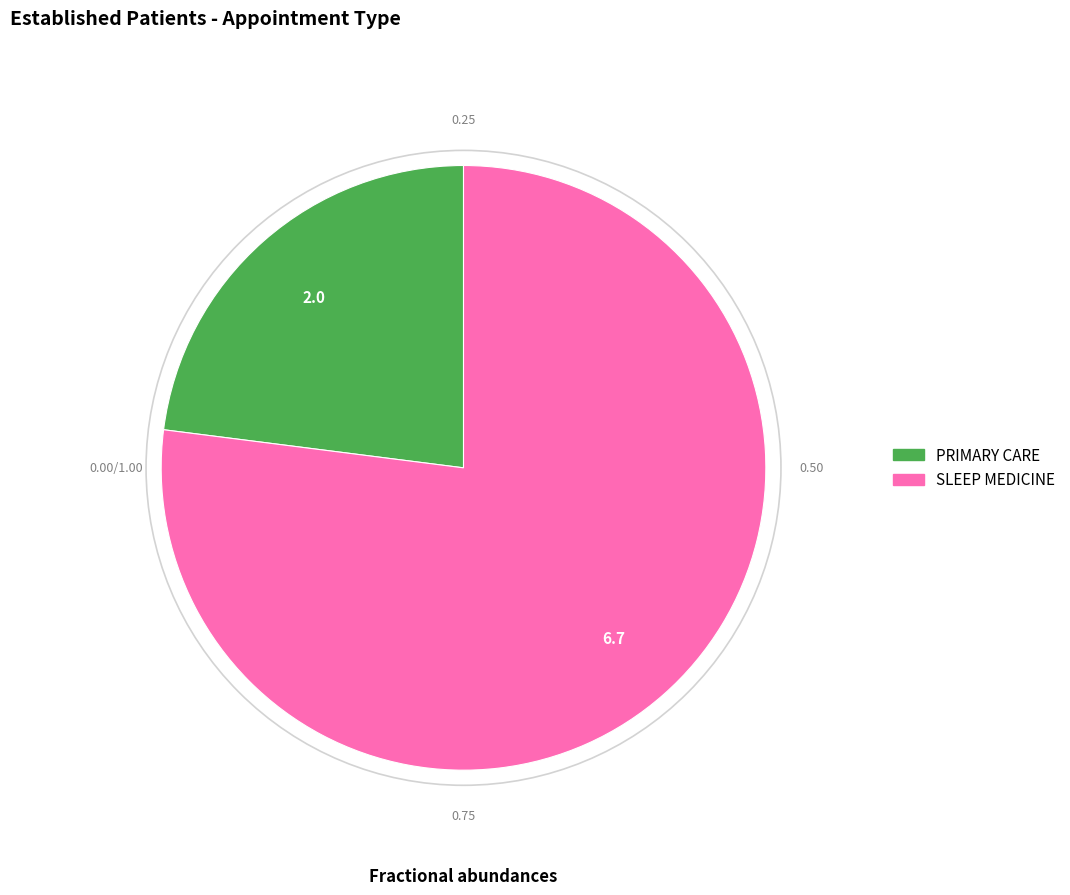

Does SLEEP MEDICINE represent more than half of the total?

Yes